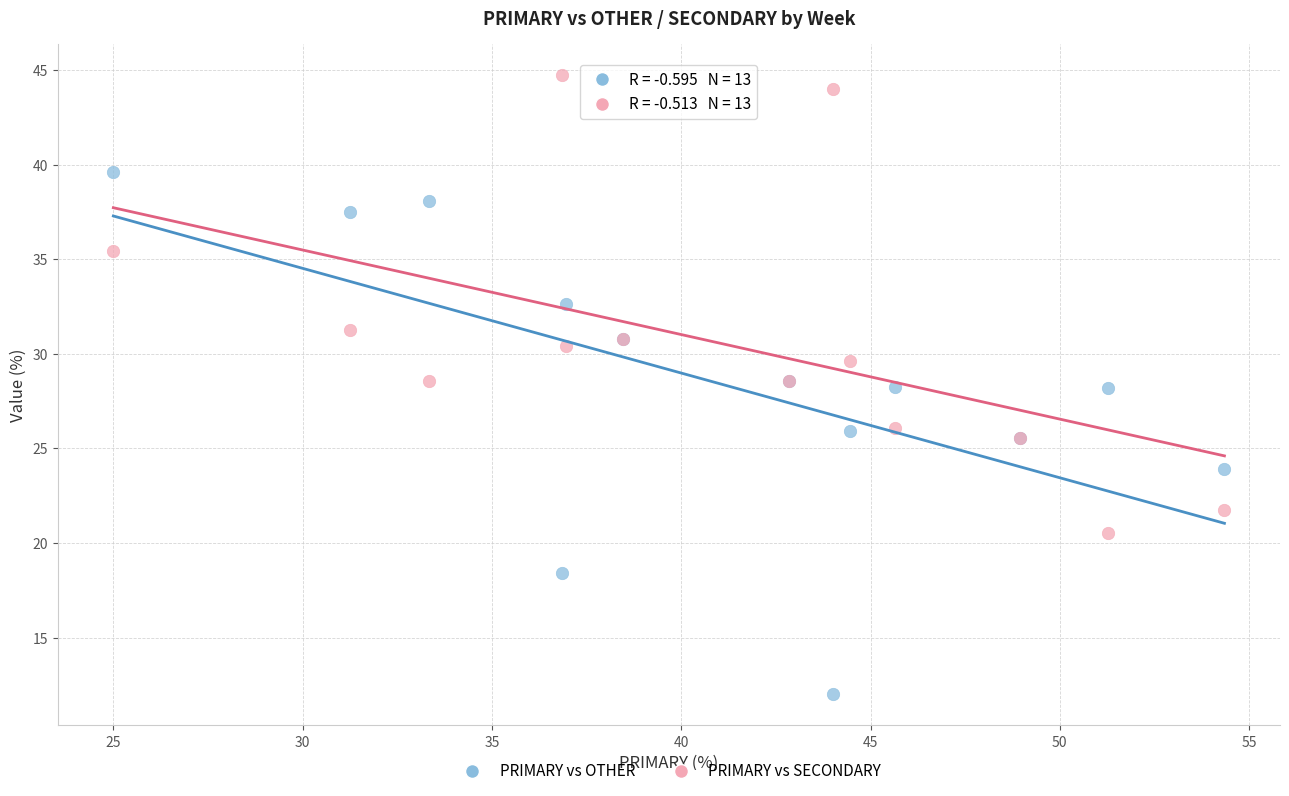

Which series has the largest Y range (max minus min)?

PRIMARY vs OTHER